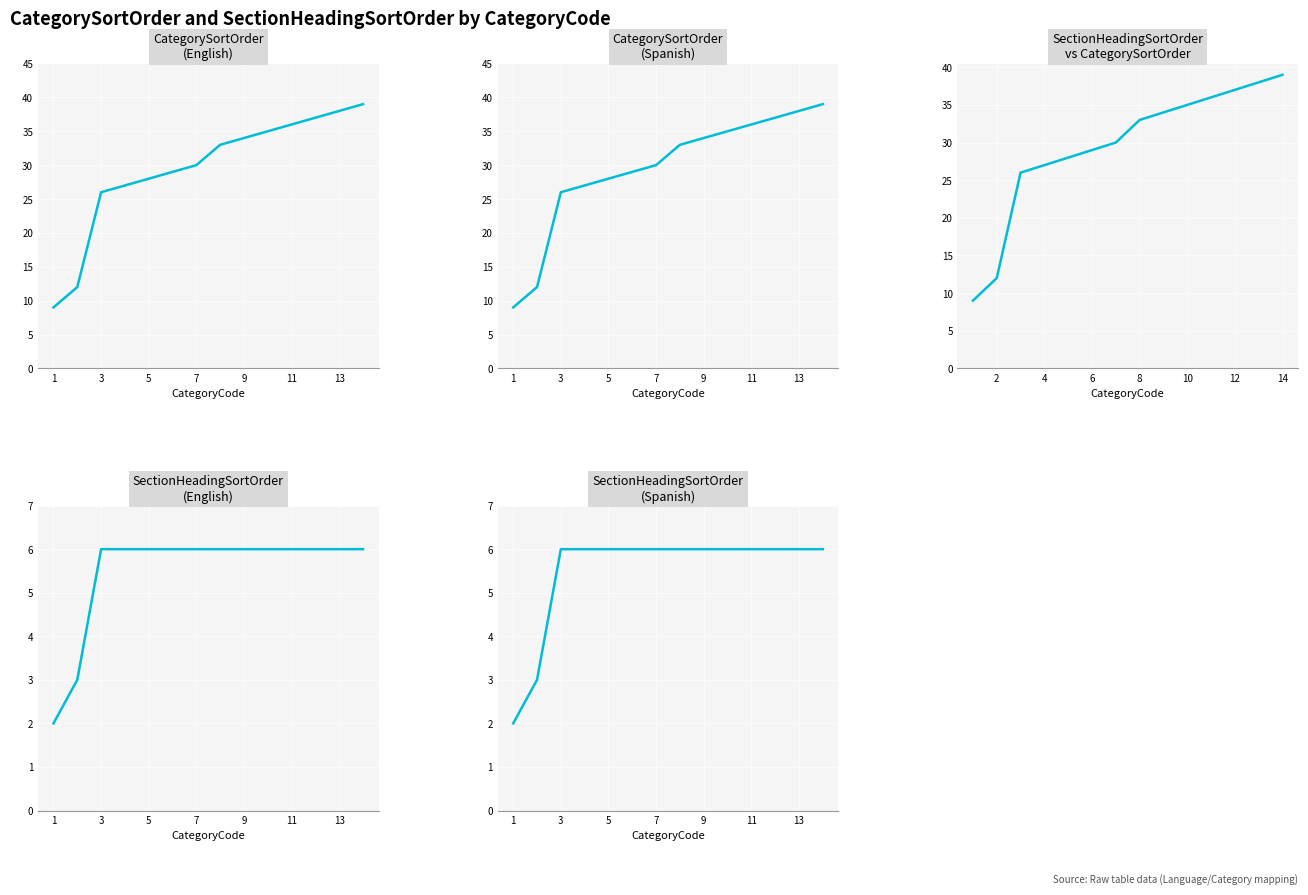

How many data points in CategorySortOrder_Spanish are less than 33?

7